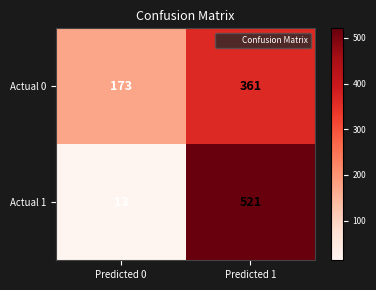

At which category does the chart reach its peak across all series?

Predicted 1